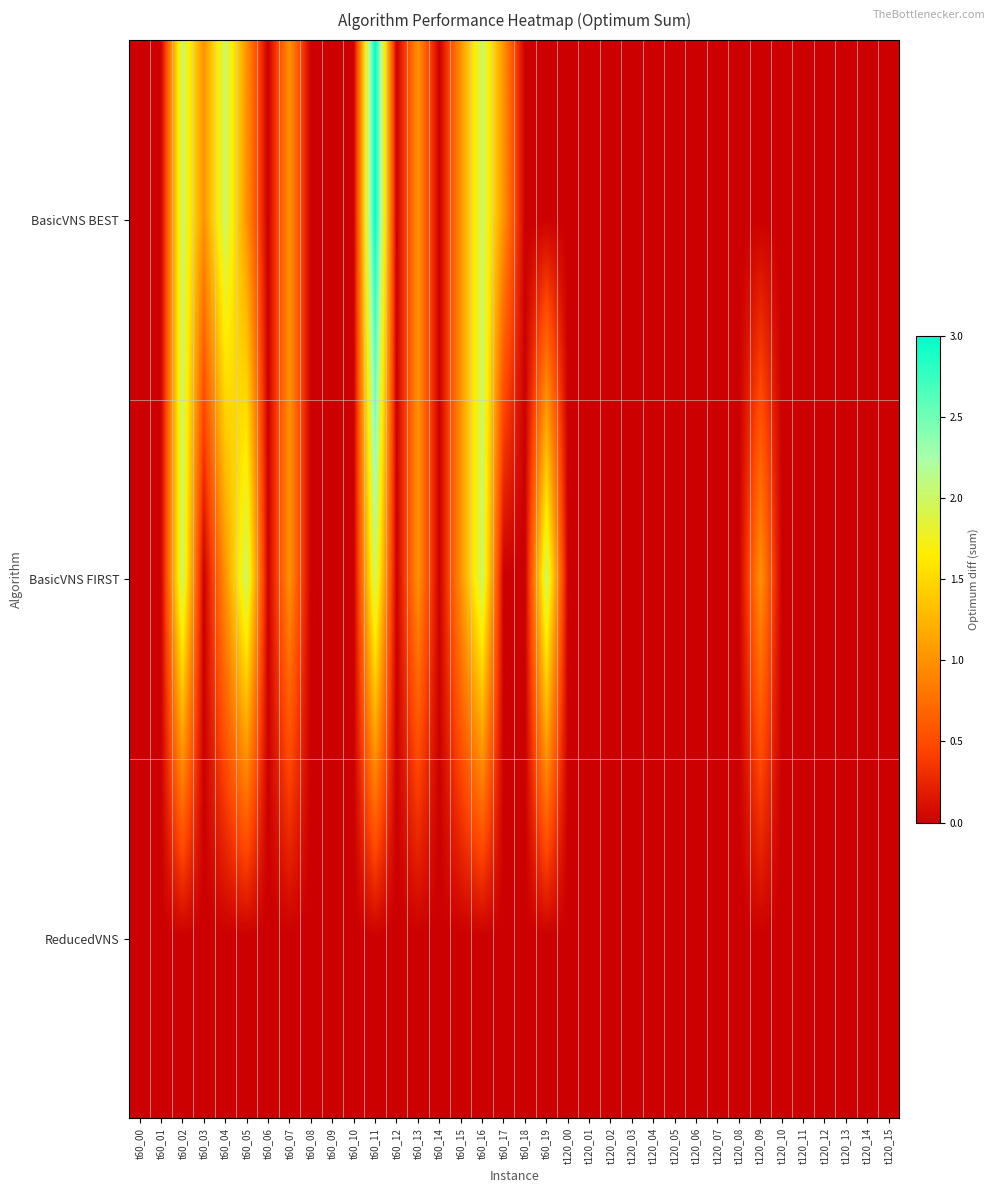

Reading left to right, extract all data points from this chart.

BasicVNS BEST: t60_00=0	t60_01=0	t60_02=2	t60_03=1	t60_04=2	t60_05=1	t60_06=0	t60_07=1	t60_08=0	t60_09=0	t60_10=0	t60_11=3	t60_12=0	t60_13=1	t60_14=0	t60_15=1	t60_16=2	t60_17=1	t60_18=0	t60_19=0	t120_00=0	t120_01=0	t120_02=0	t120_03=0	t120_04=0	t120_05=0	t120_06=0	t120_07=0	t120_08=0	t120_09=0	t120_10=0	t120_11=0	t120_12=0	t120_13=0	t120_14=0	t120_15=0
BasicVNS FIRST: t60_00=0	t60_01=0	t60_02=2	t60_03=0	t60_04=1	t60_05=2	t60_06=0	t60_07=1	t60_08=0	t60_09=0	t60_10=0	t60_11=2	t60_12=0	t60_13=1	t60_14=0	t60_15=1	t60_16=2	t60_17=0	t60_18=0	t60_19=2	t120_00=0	t120_01=0	t120_02=0	t120_03=0	t120_04=0	t120_05=0	t120_06=0	t120_07=0	t120_08=0	t120_09=1	t120_10=0	t120_11=0	t120_12=0	t120_13=0	t120_14=0	t120_15=0
ReducedVNS: t60_00=0	t60_01=0	t60_02=0	t60_03=0	t60_04=0	t60_05=0	t60_06=0	t60_07=0	t60_08=0	t60_09=0	t60_10=0	t60_11=0	t60_12=0	t60_13=0	t60_14=0	t60_15=0	t60_16=0	t60_17=0	t60_18=0	t60_19=0	t120_00=0	t120_01=0	t120_02=0	t120_03=0	t120_04=0	t120_05=0	t120_06=0	t120_07=0	t120_08=0	t120_09=0	t120_10=0	t120_11=0	t120_12=0	t120_13=0	t120_14=0	t120_15=0